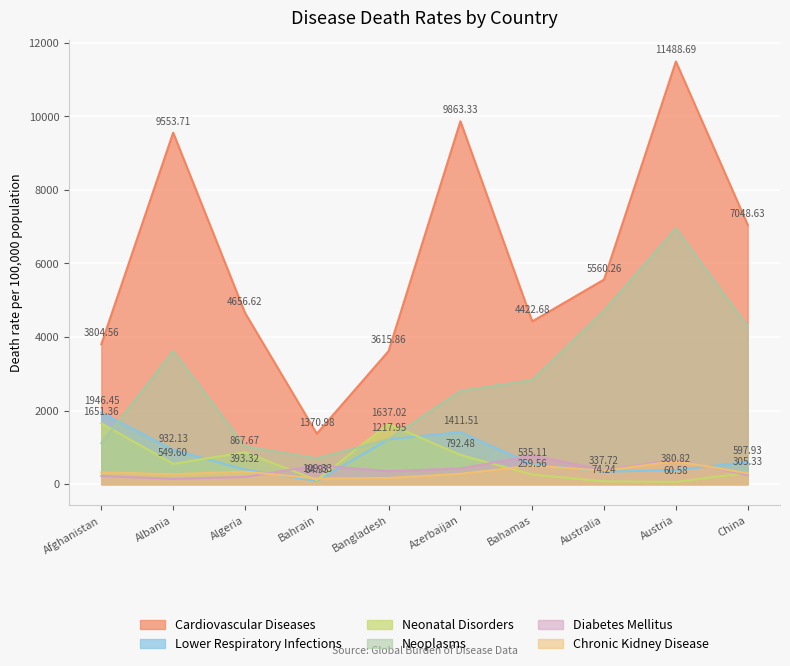

What is the smallest value displayed?

60.6